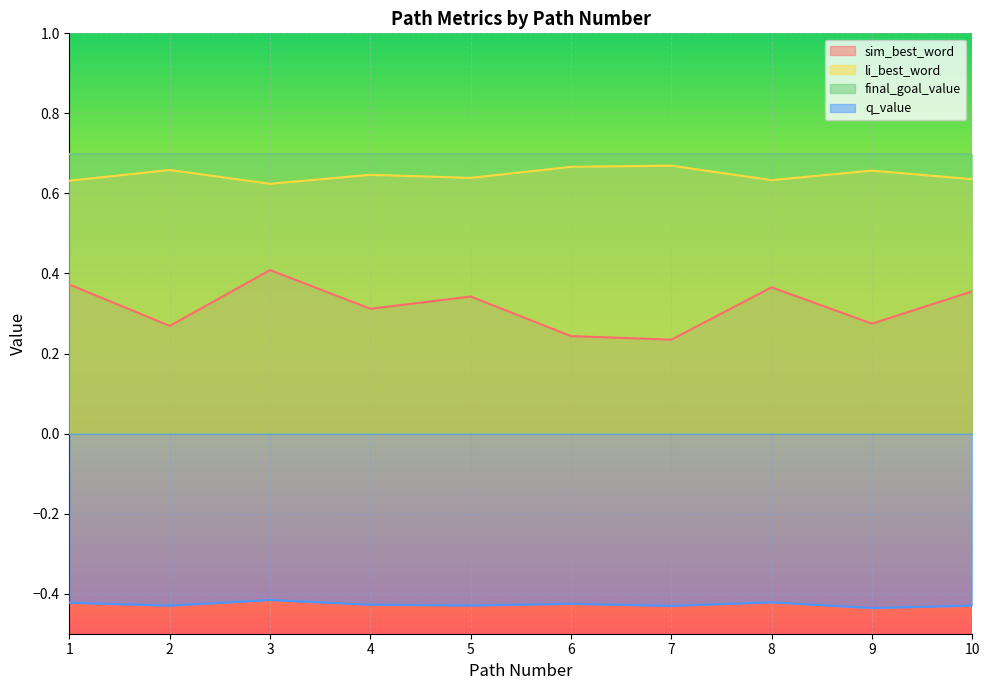

Is the value of sim_best_word at 3 greater than the value of q_value at 3?

Yes